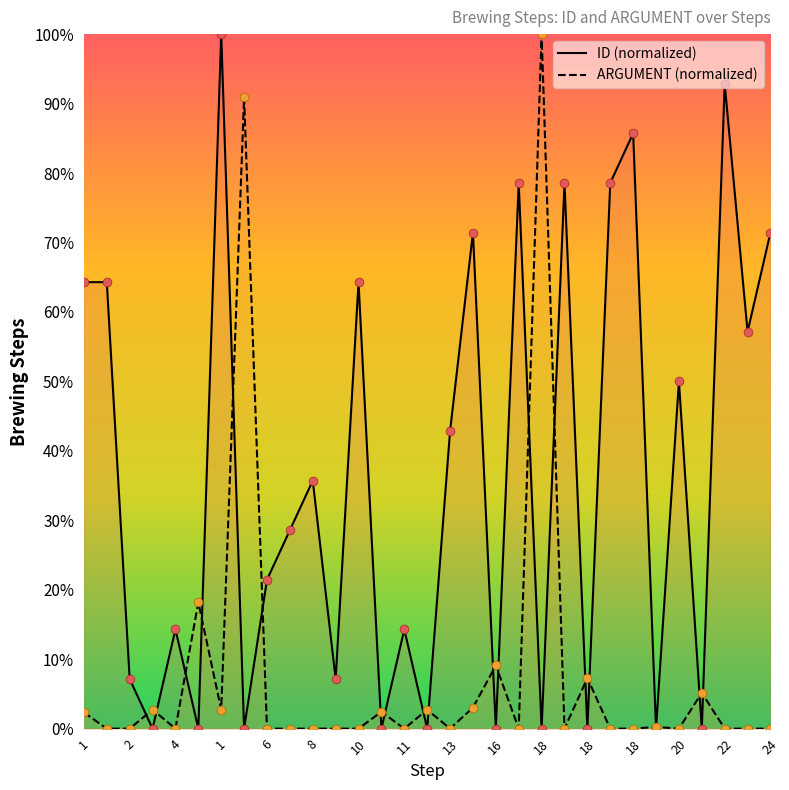

At how many categories does at least one series exceed 68?

10